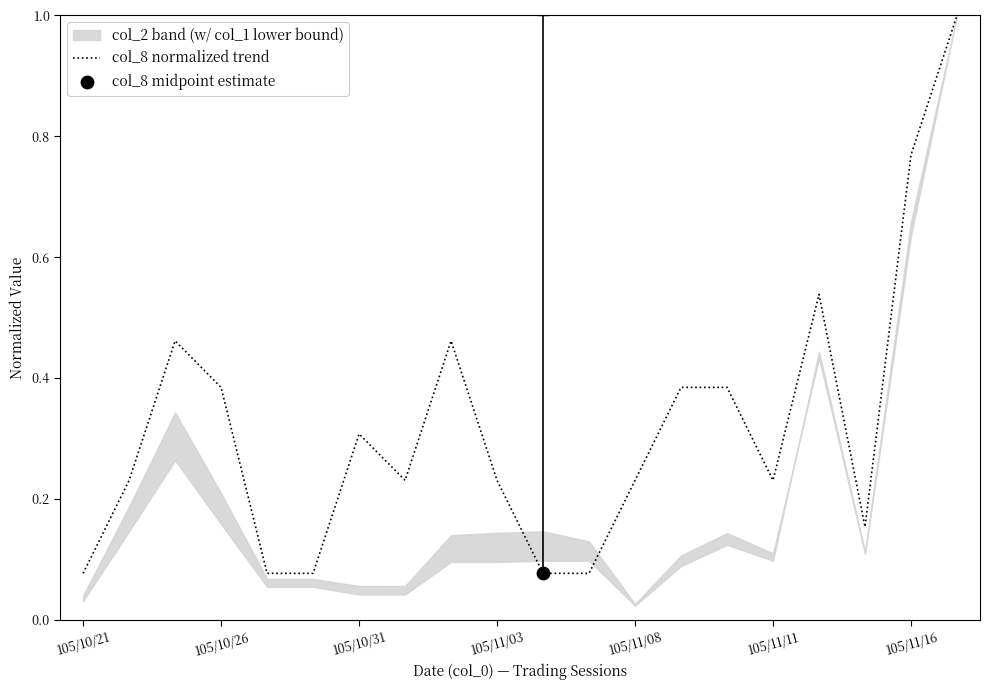

What is the change in value from 105/11/08 to 8?

+0.4